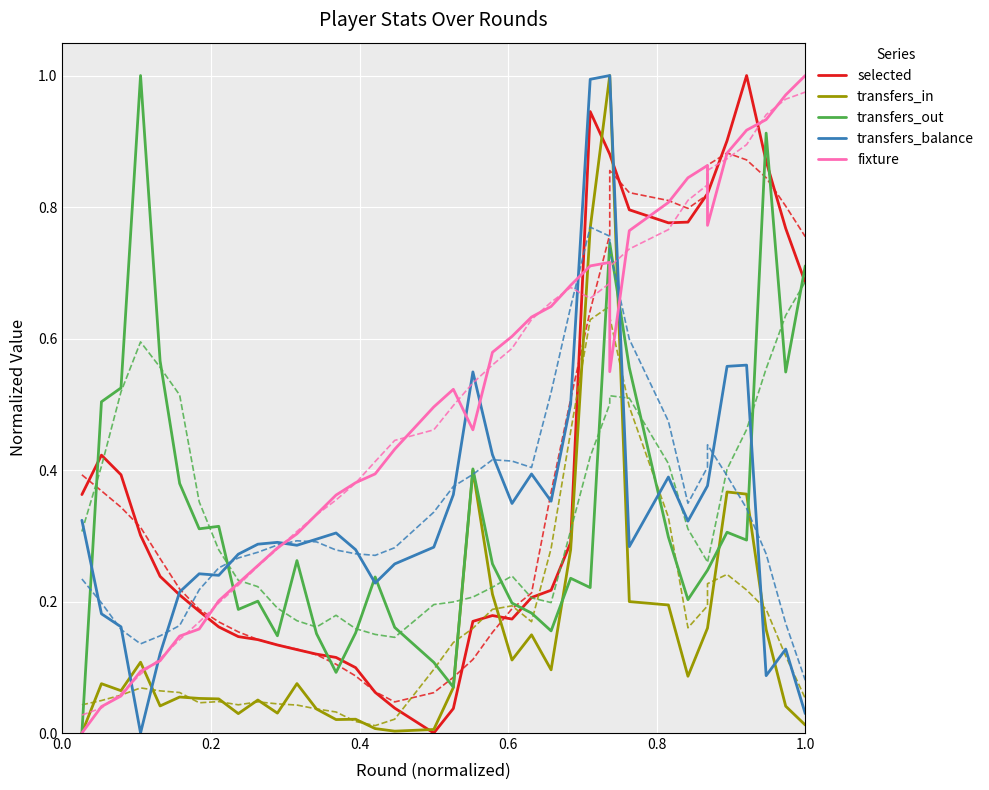

How many intersections are there between selected and transfers_balance?

2